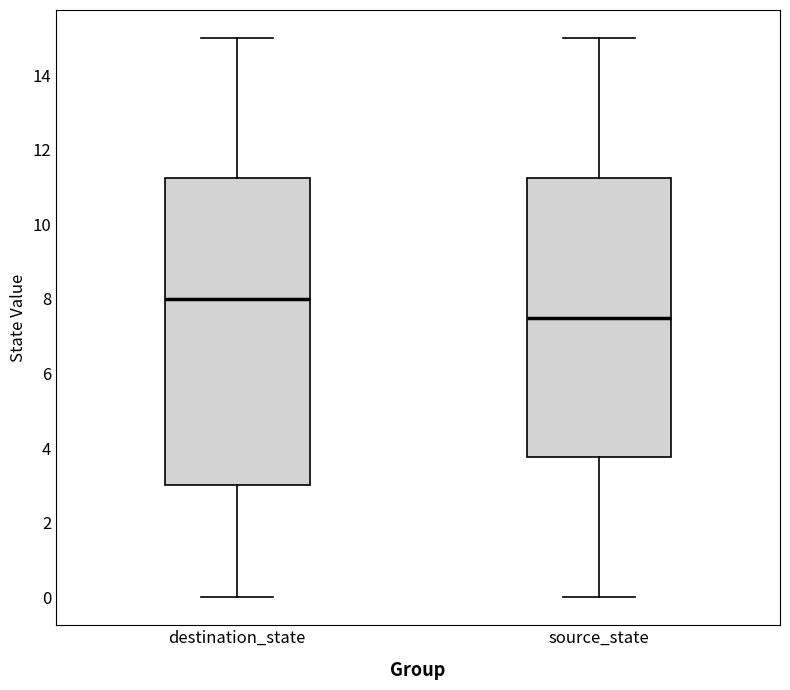

Where is the upper edge of the box for destination_state on the y-axis? The values are not printed on the chart, so give them approximately, as read against the axis.

11.2